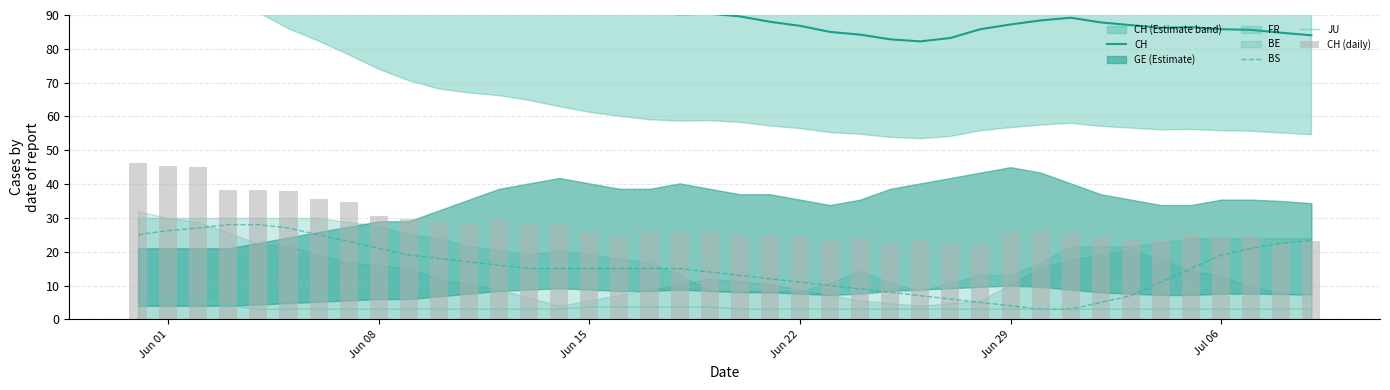

What is the highest value of the CH series?

162.7